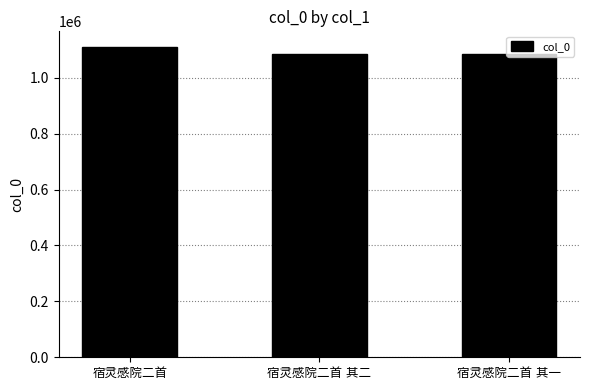

What is the average value?

1092453